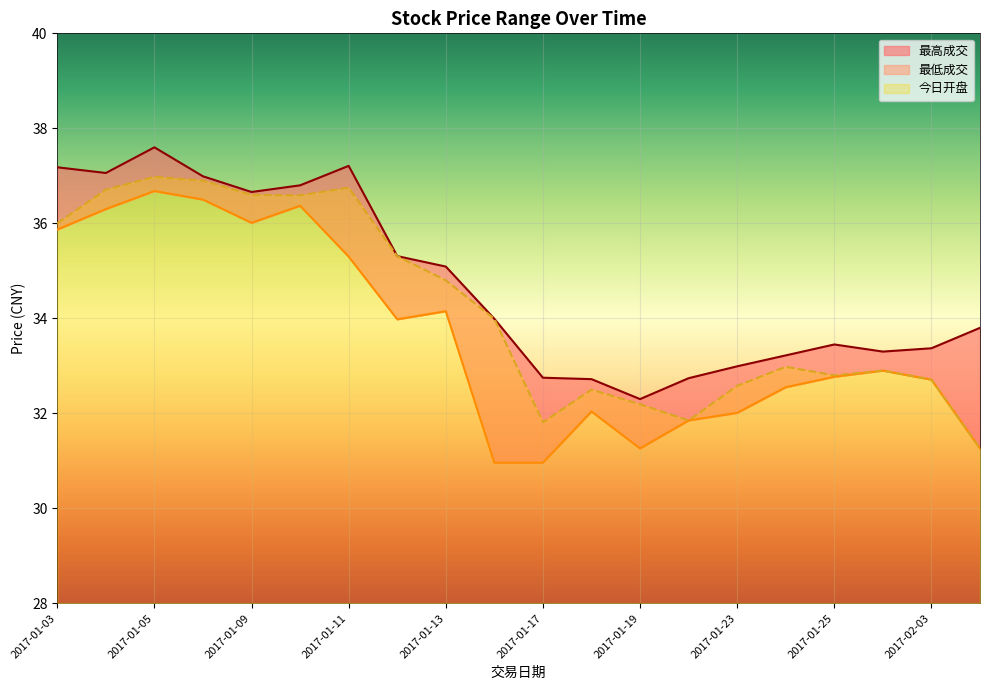

At which label is 最低成交 closest to 33?

2017-01-26